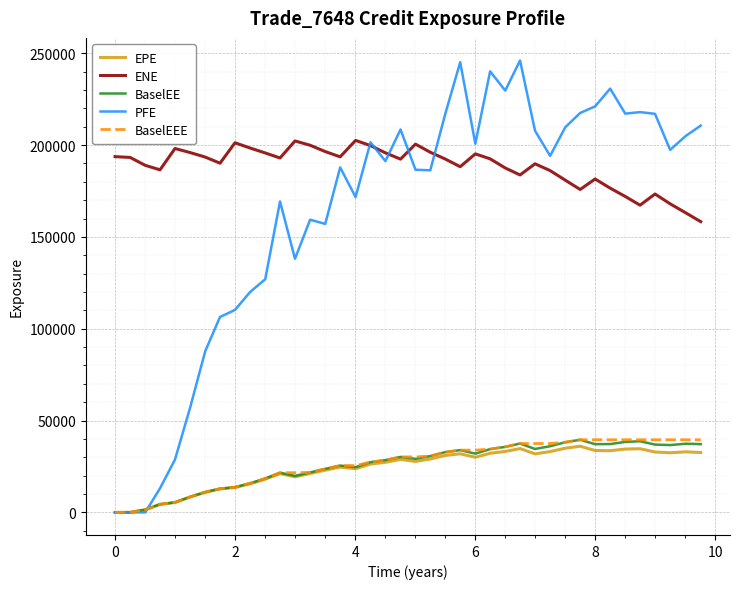

Which series has the largest total across all categories?

ENE